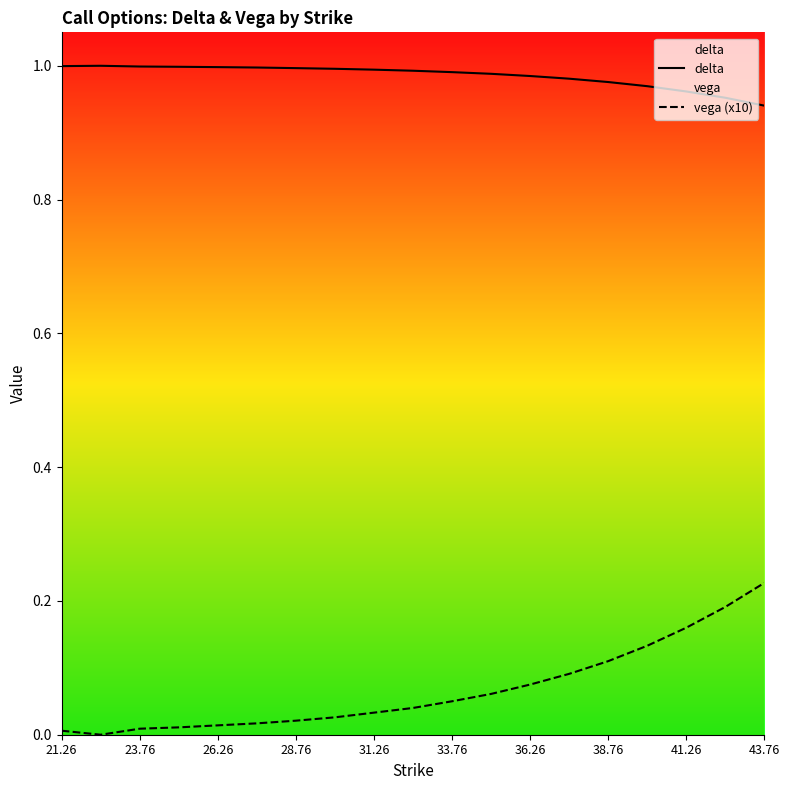

True or false: delta and vega (x10) cross at least once.

False